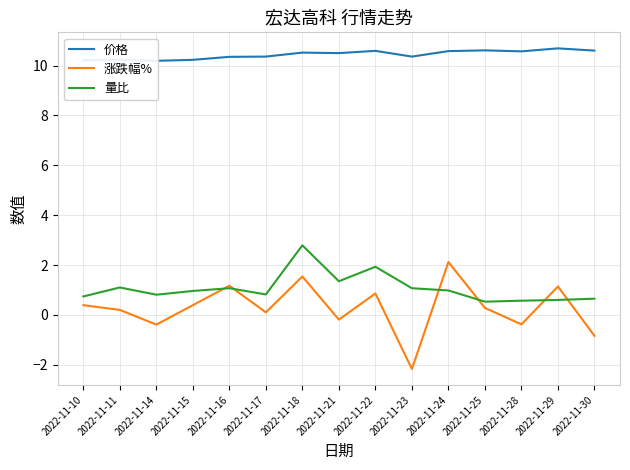

True or false: 量比 has a value of 0.2 at 2022-11-28.

False